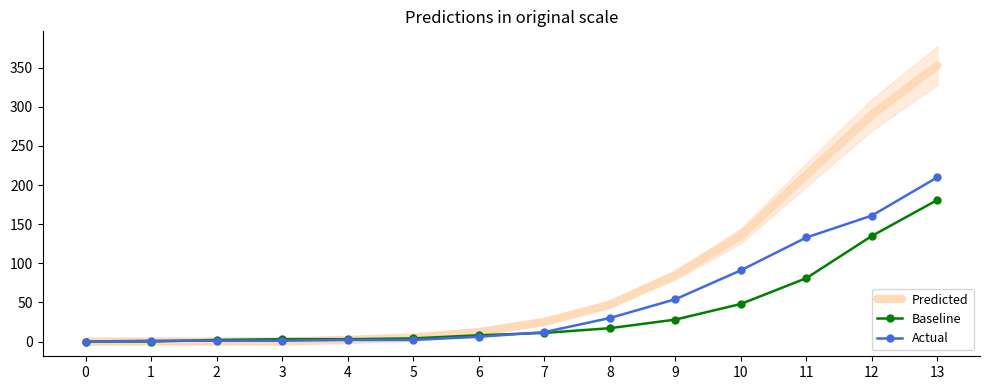

What is the spread (max minus min) of values at 7?

14